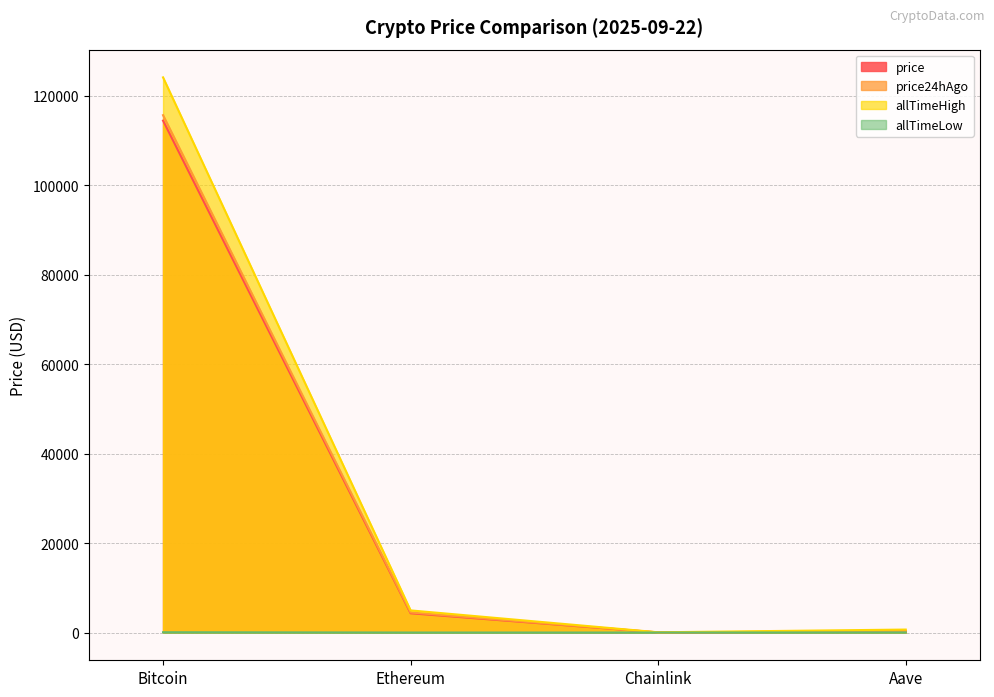

What is the total value across all series at Bitcoin?

354330.8